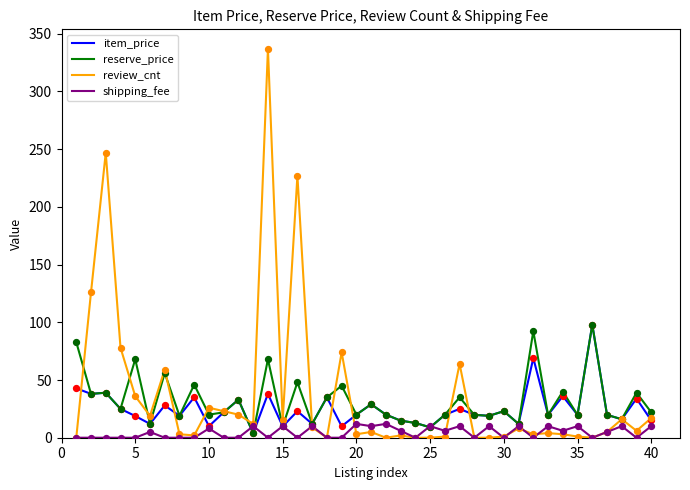

Which series has the widest spread of values?

review_cnt